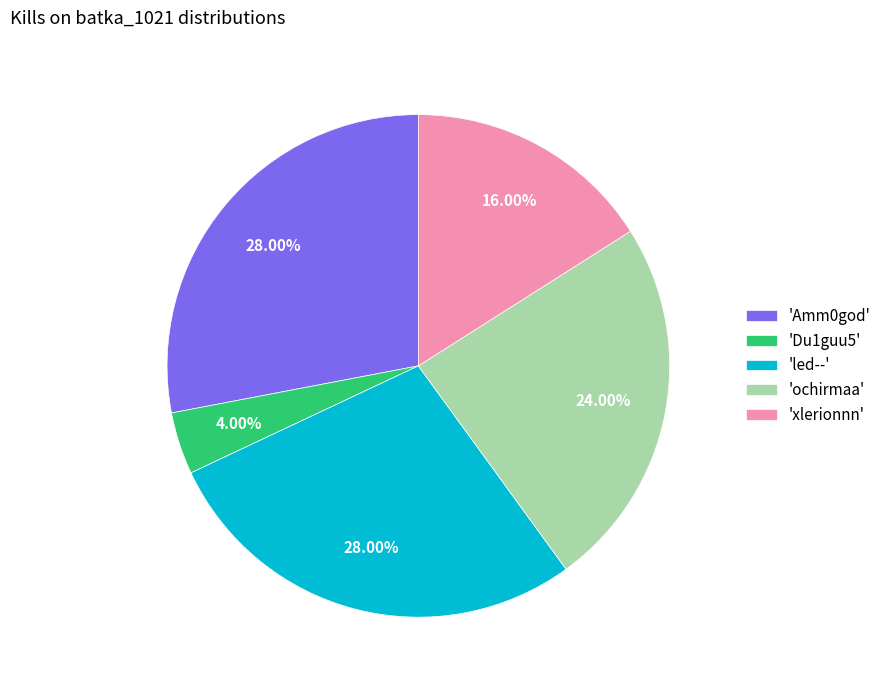

Is there a majority slice in this chart?

No